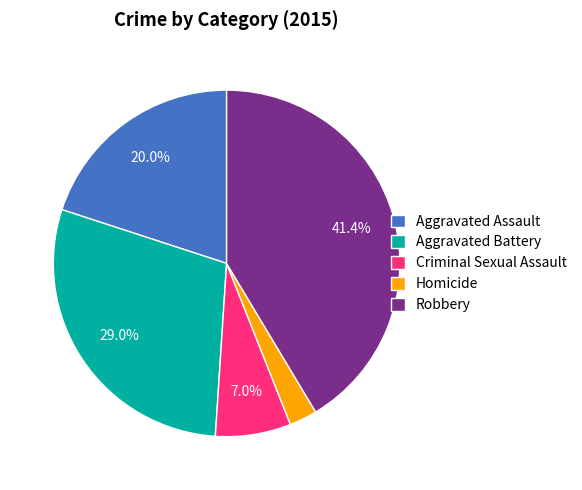

How many segments does this pie chart have?

5